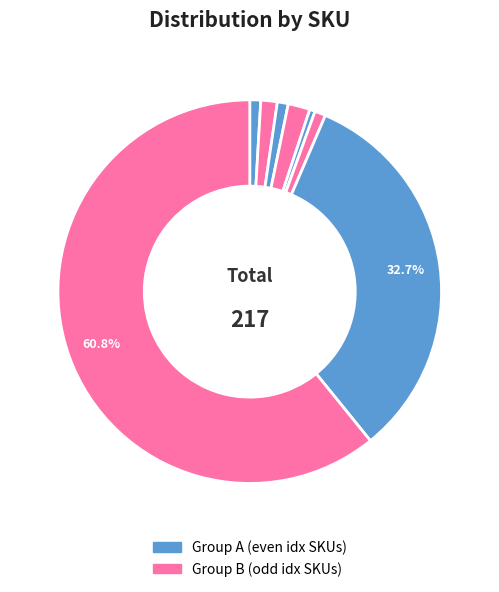

How many segments does this pie chart have?

8